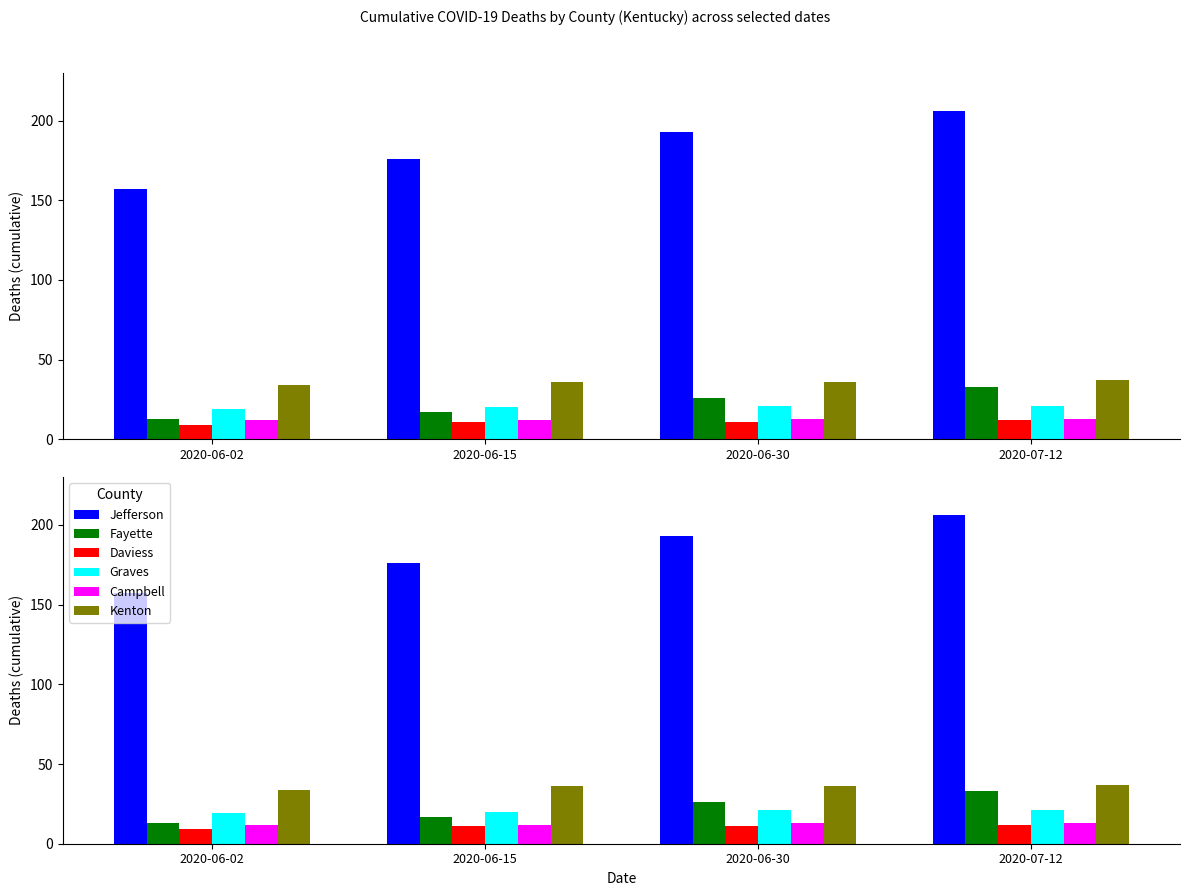

What is the value of the Campbell bar at the 3rd from the left?

13